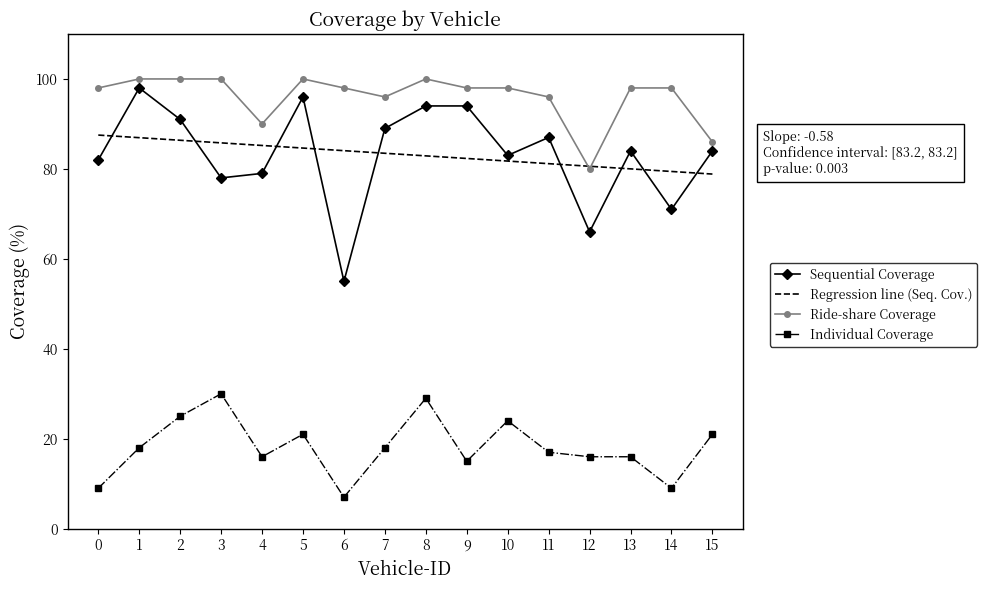

At which label does Sequential Coverage first exceed 84?

1